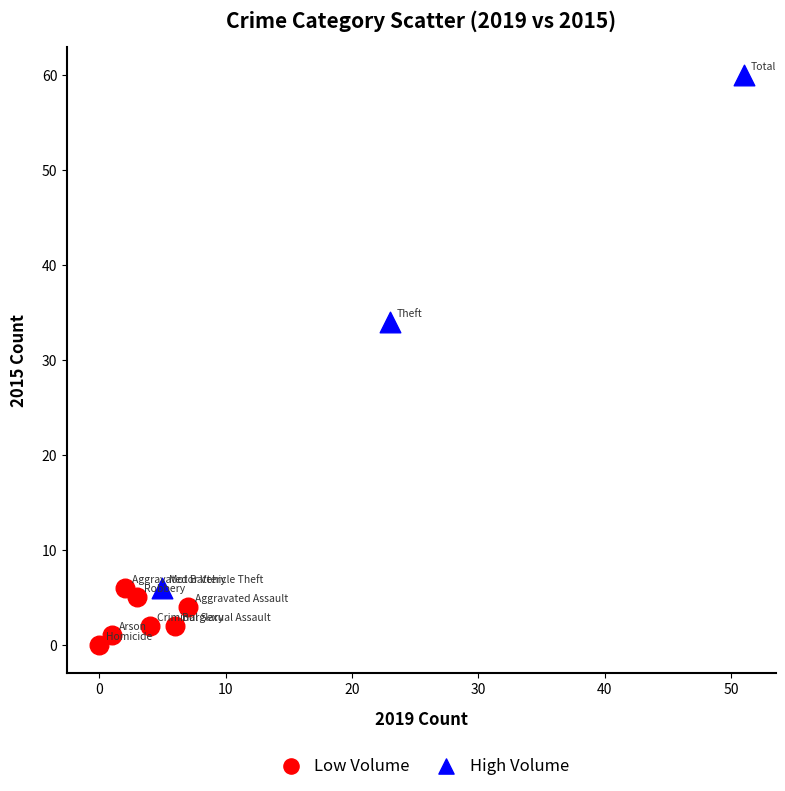

Which series has the largest Y range (max minus min)?

High Volume